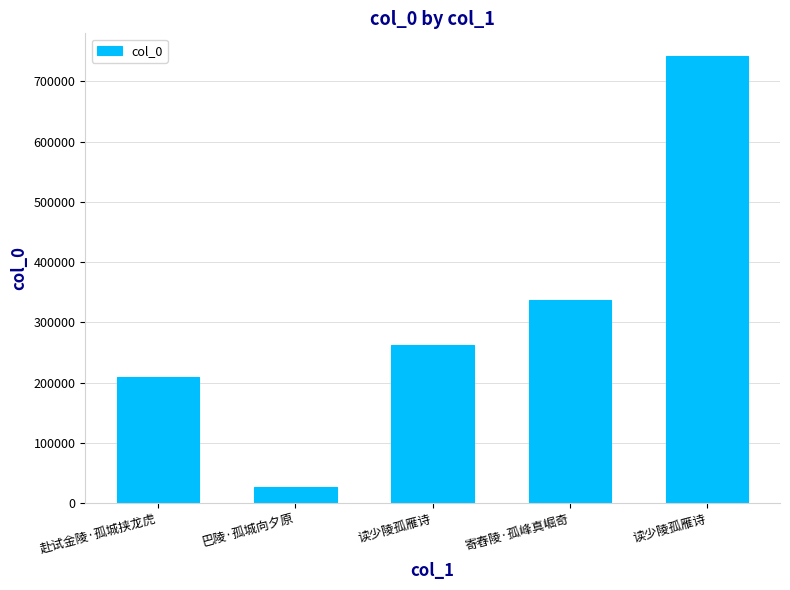

What is the approximate value at 读少陵孤雁诗?

262587